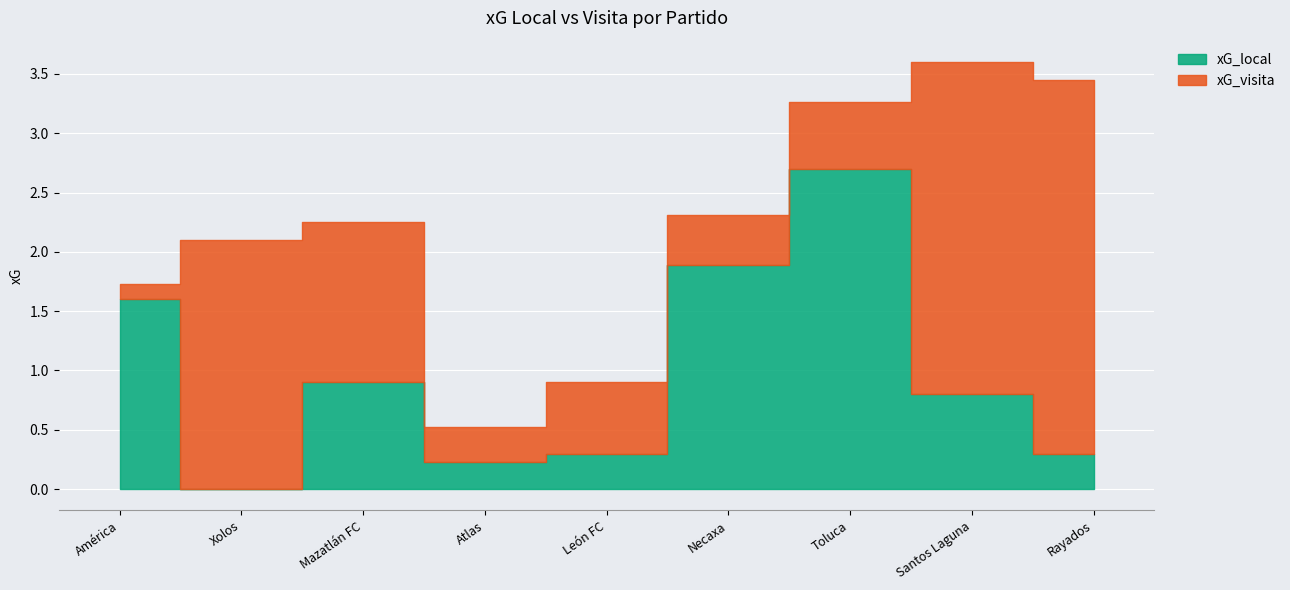

At which label does xG_local reach its peak?

Toluca